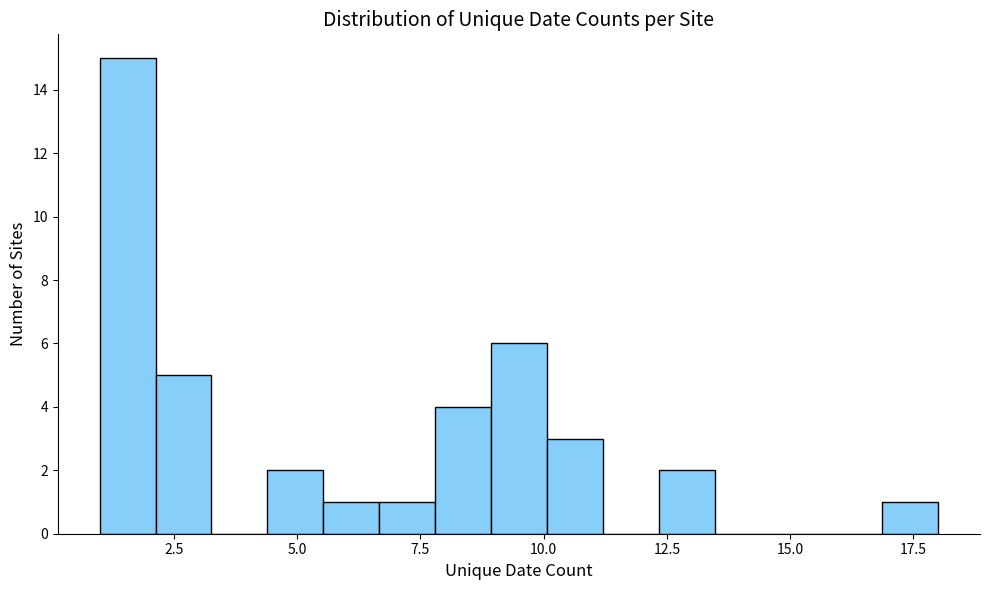

Around what value on the x-axis is the tallest bar? Give the approximate position of its centre, as read against the axis.

1.5